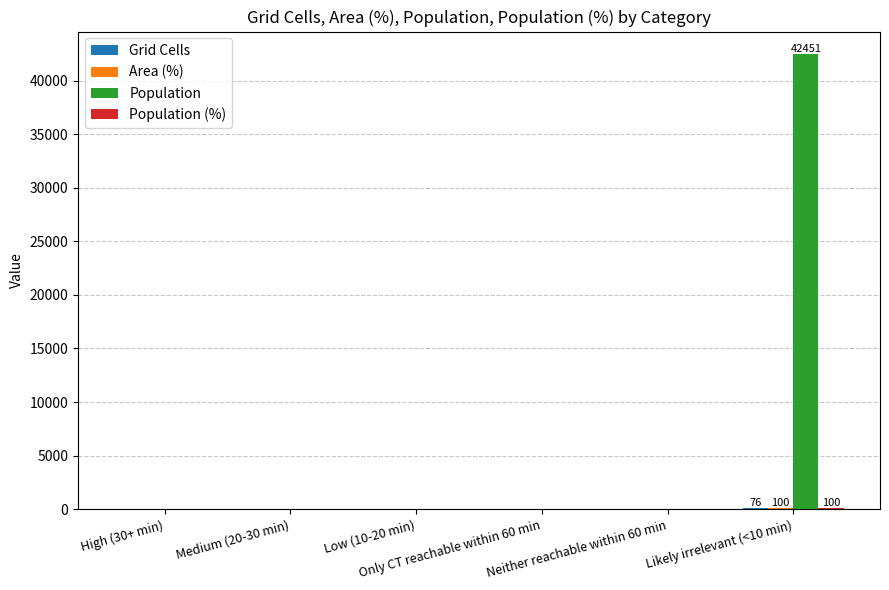

What is the highest value of the Population series?

42451